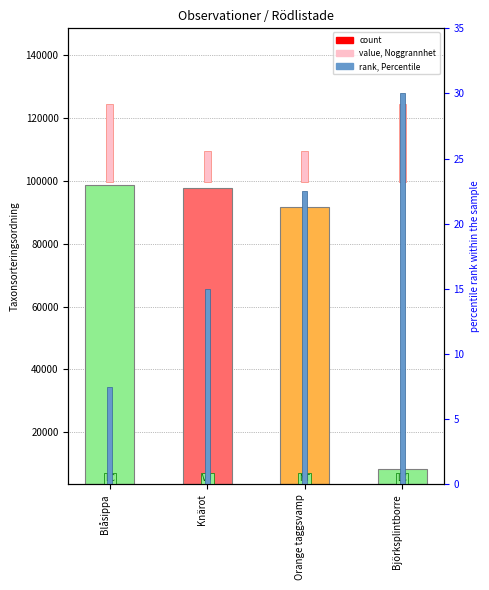

What is the sum of all values?

282558